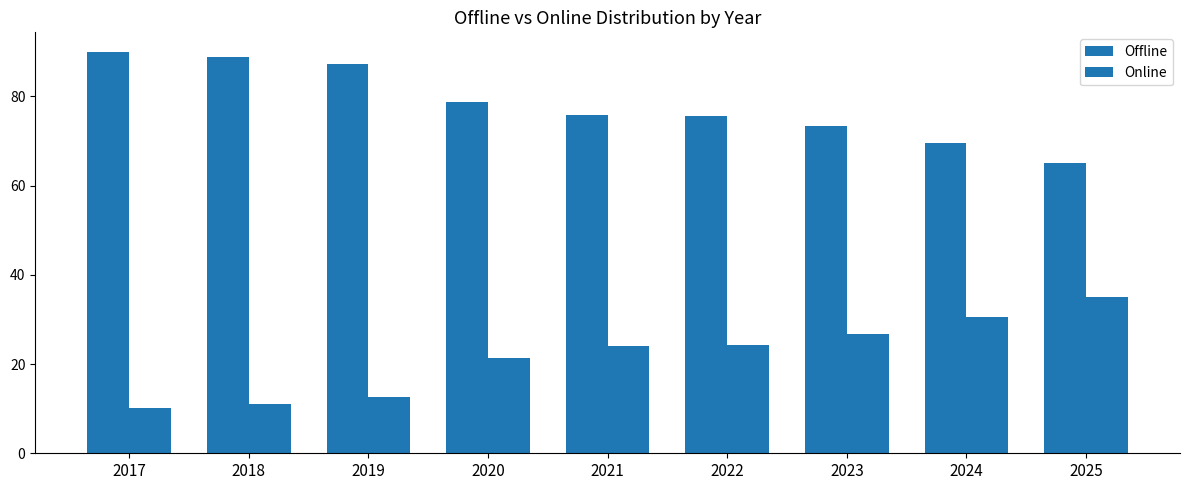

How many data points in Offline are less than 75?

3